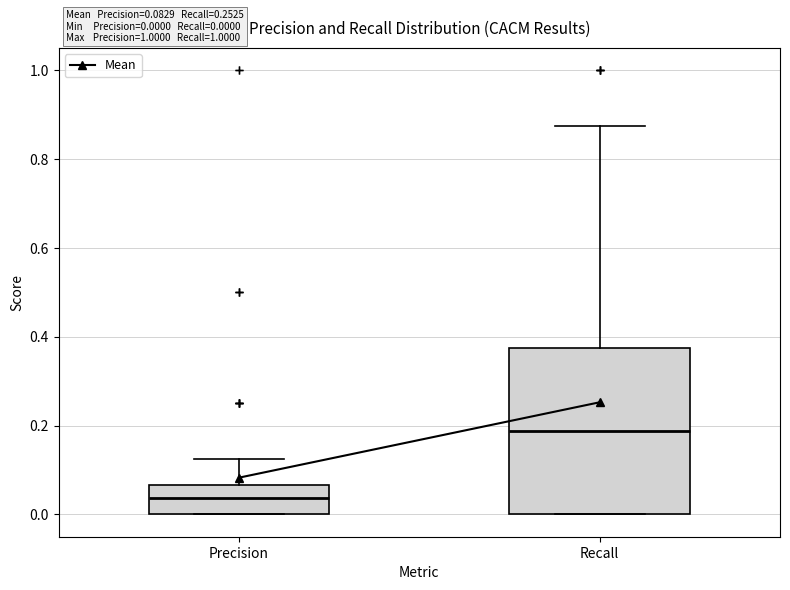

Comparing the boxes themselves (not the whiskers), which one is the tallest?

Recall